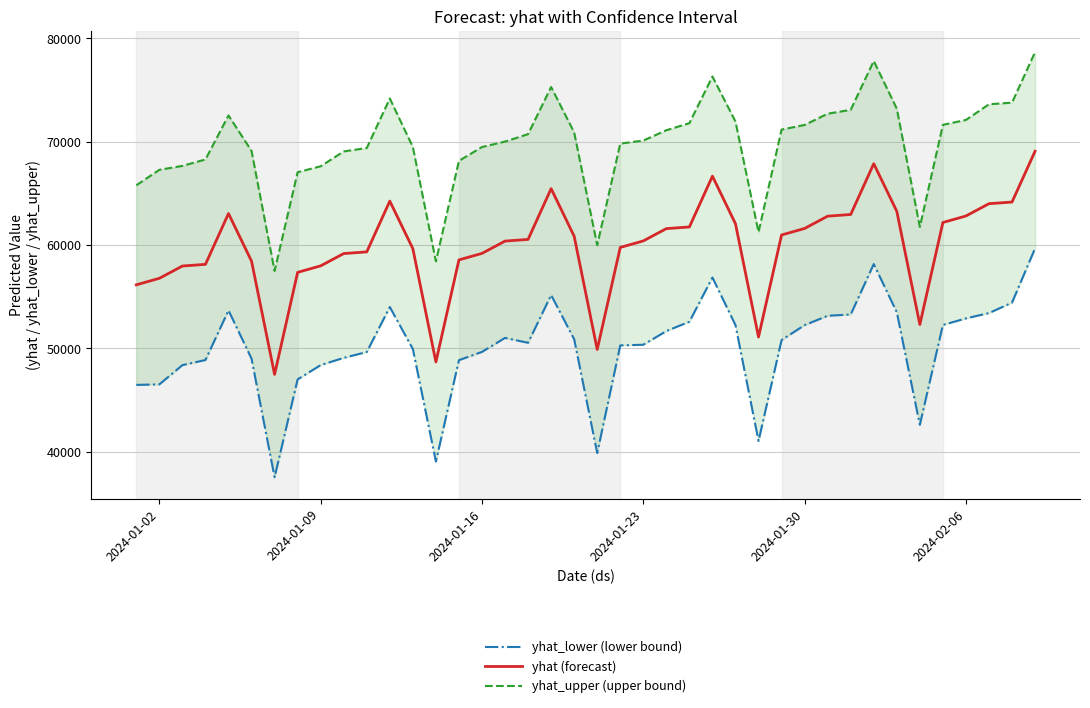

How many series are shown in this chart?

3